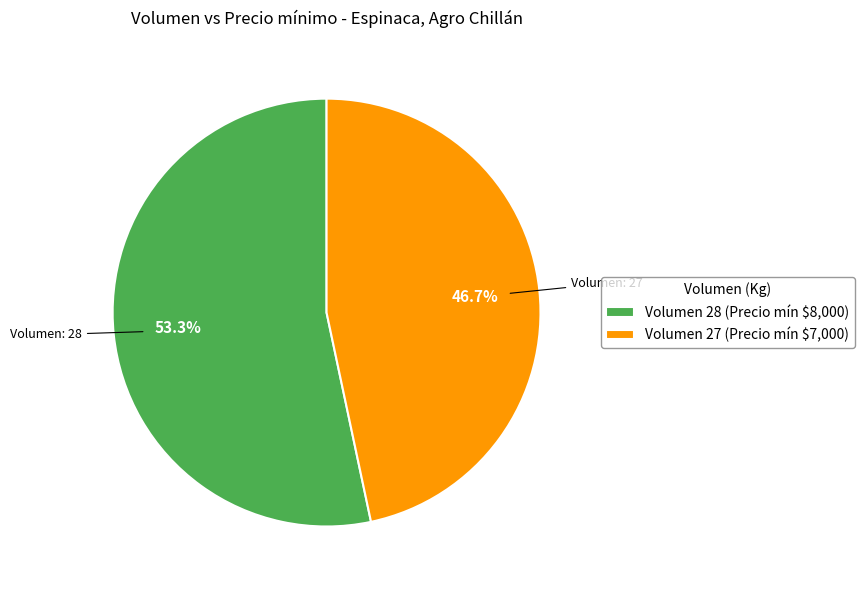

Is there any slice that represents more than half of the pie?

Yes